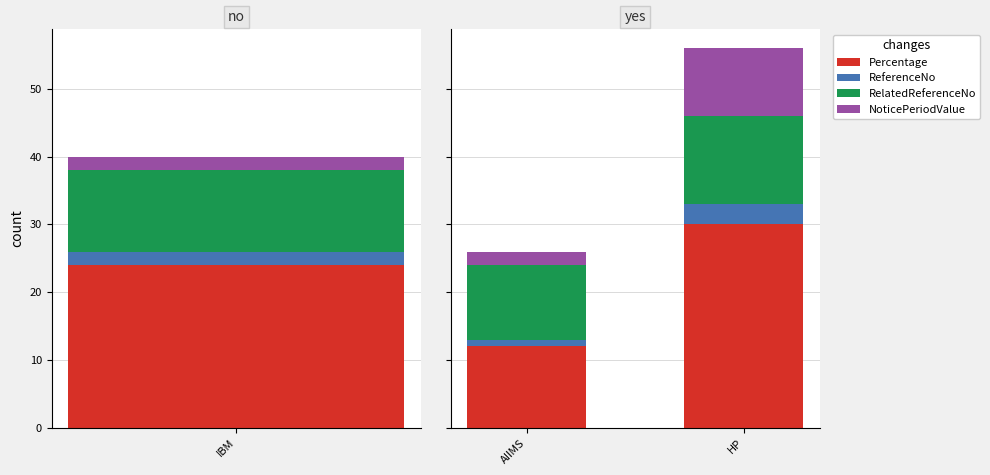

What is the label of the 1st bar from the left?

AIIMS